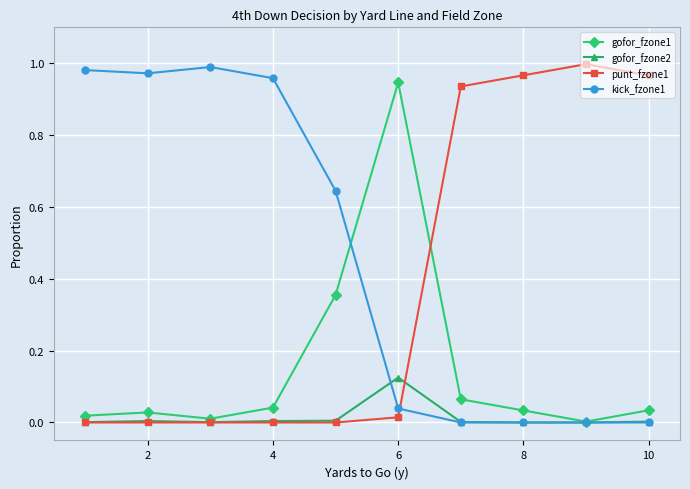

List the series in order of their overall mean, highest first.

kick_fzone1, punt_fzone1, gofor_fzone1, gofor_fzone2